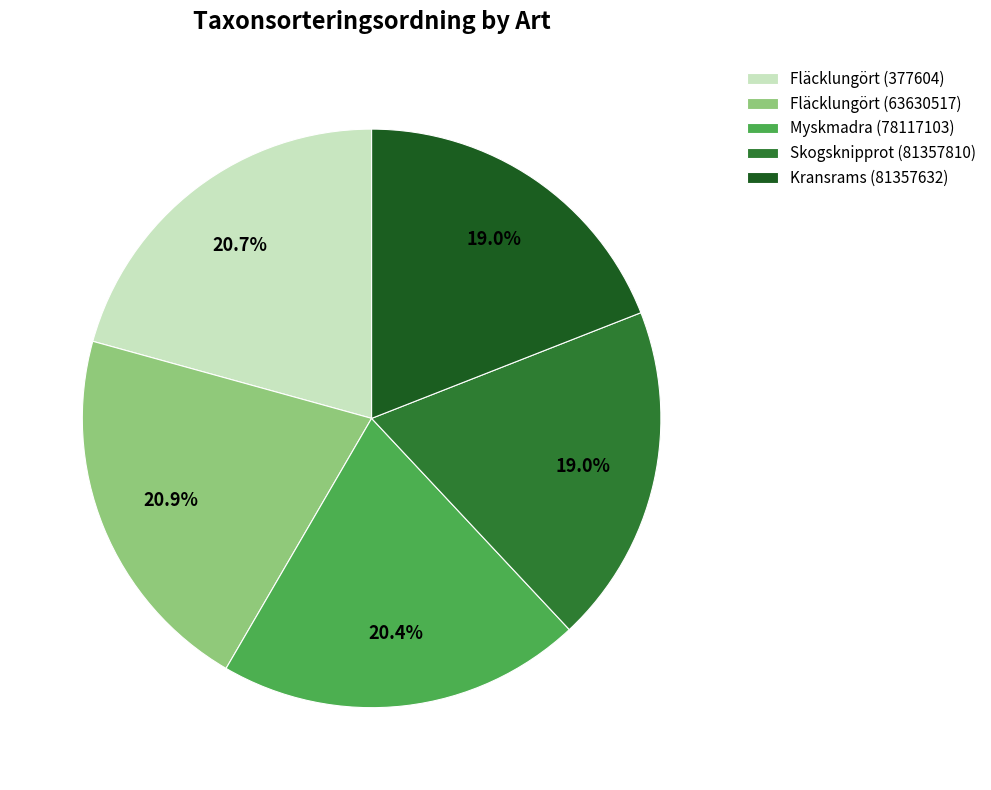

What portion of the pie excludes Skogsknipprot (81357810)?

81.0%